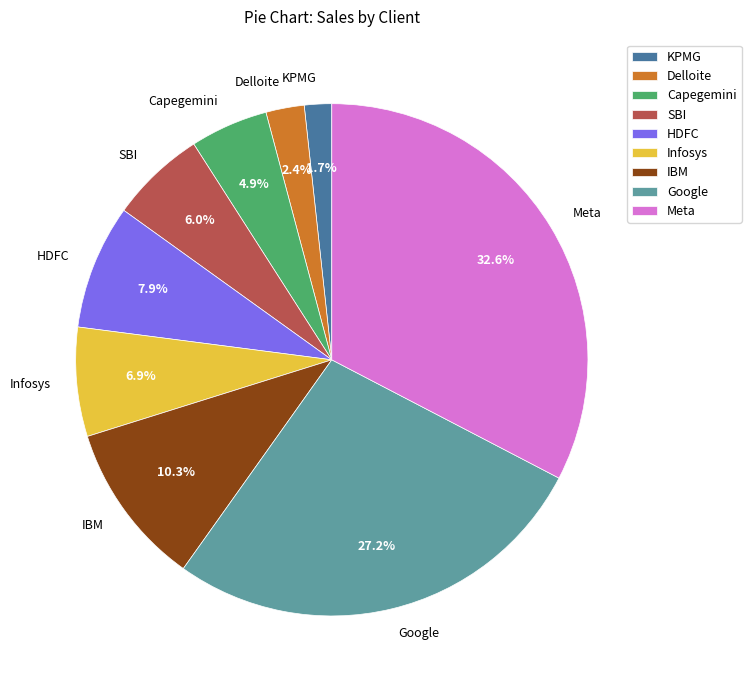

What is the total percentage of HDFC and Capegemini?

12.8%